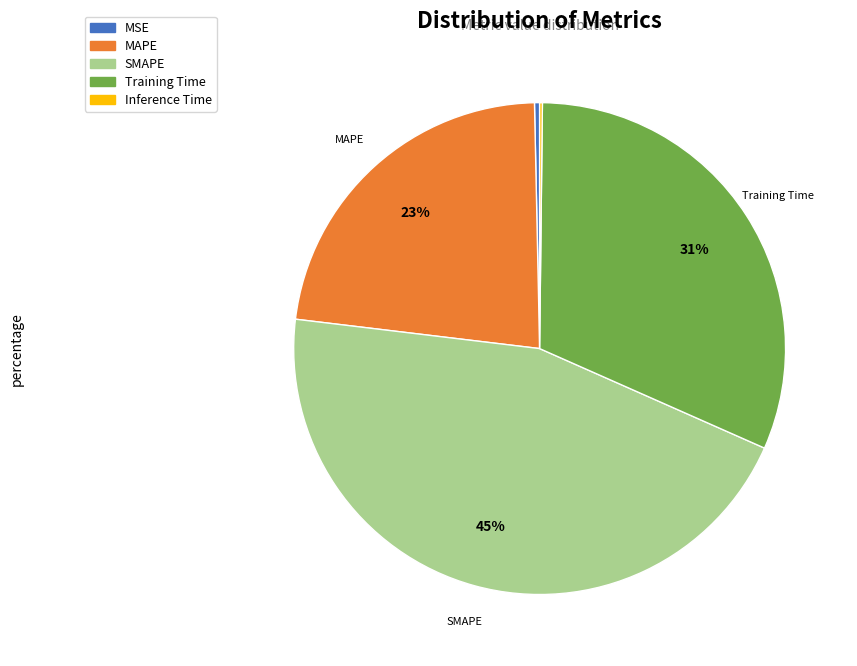

To the nearest percent, what portion does SMAPE represent?

45%